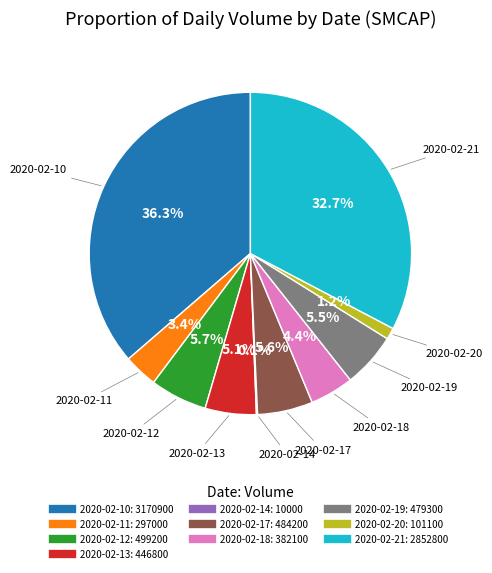

Does 2020-02-12 account for over 50% of the chart?

No